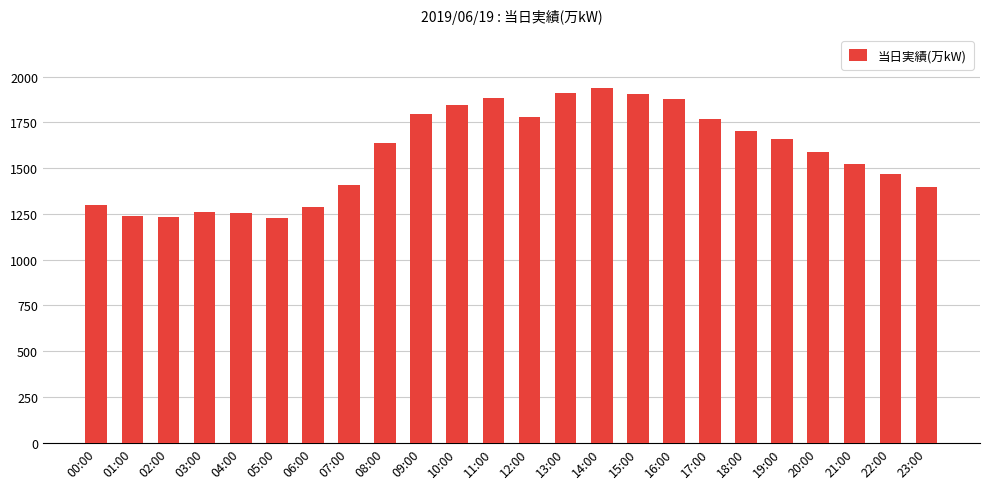

What is the change in value from 04:00 to 20:00?

+330